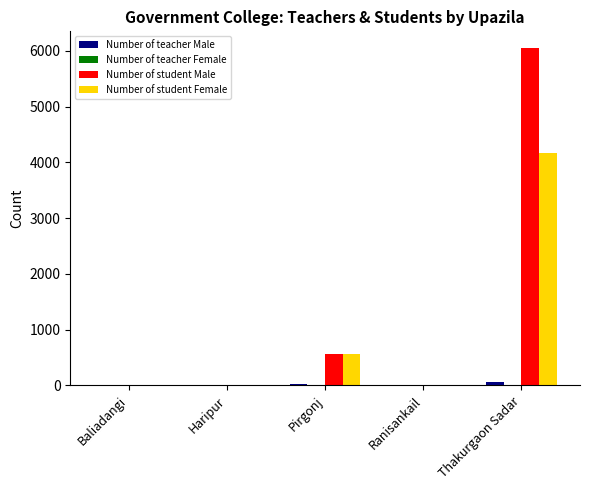

How many groups of bars are there?

5